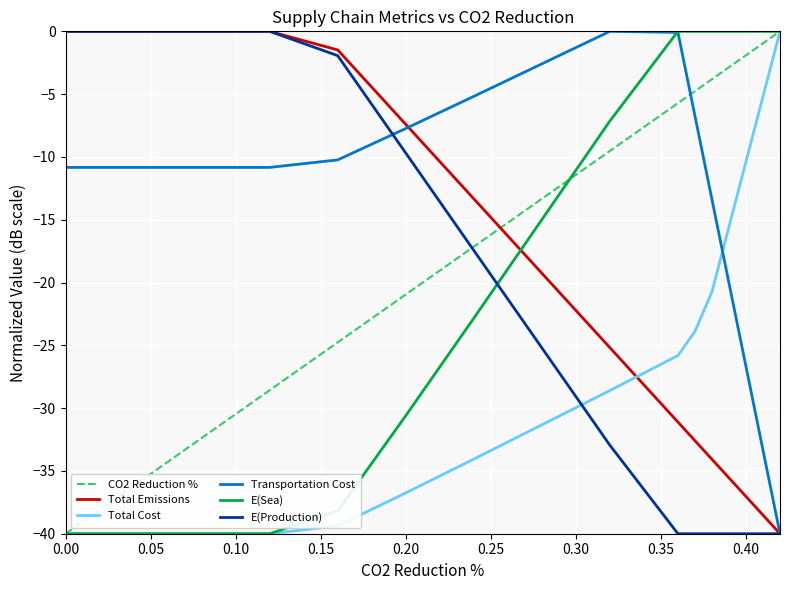

What is the minimum value shown in the chart?

-40.0